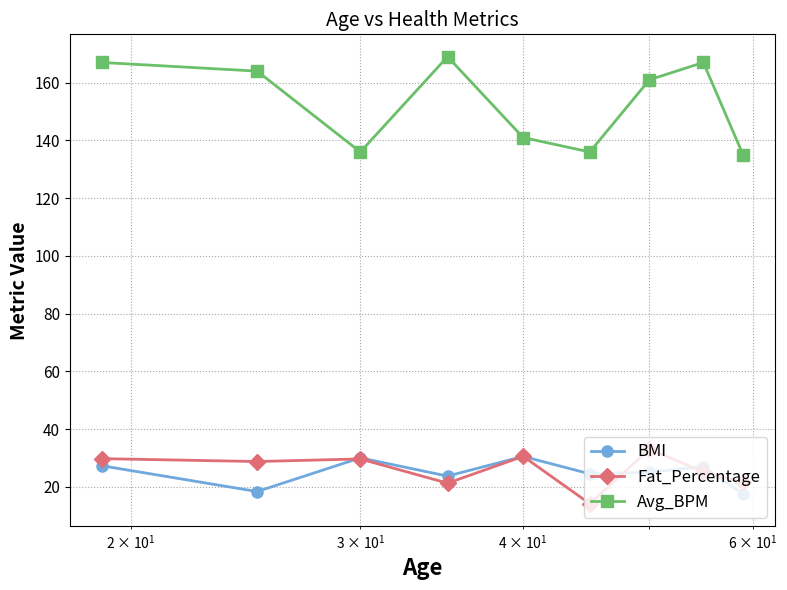

Which series has the widest spread of values?

Avg_BPM